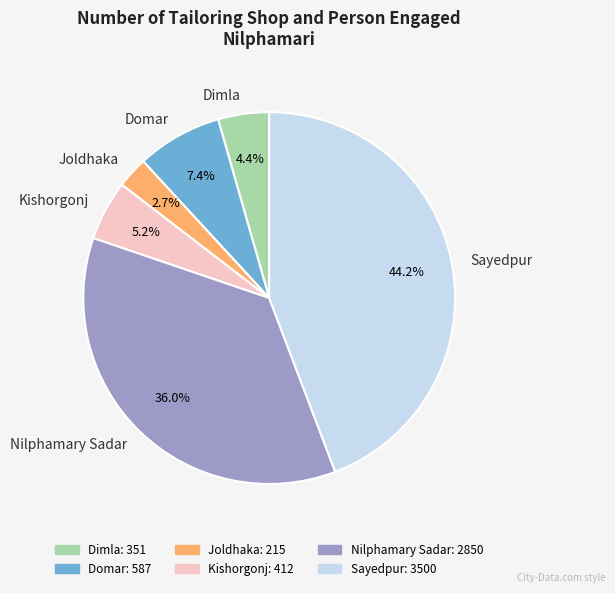

What is the smallest slice in the pie chart?

Joldhaka